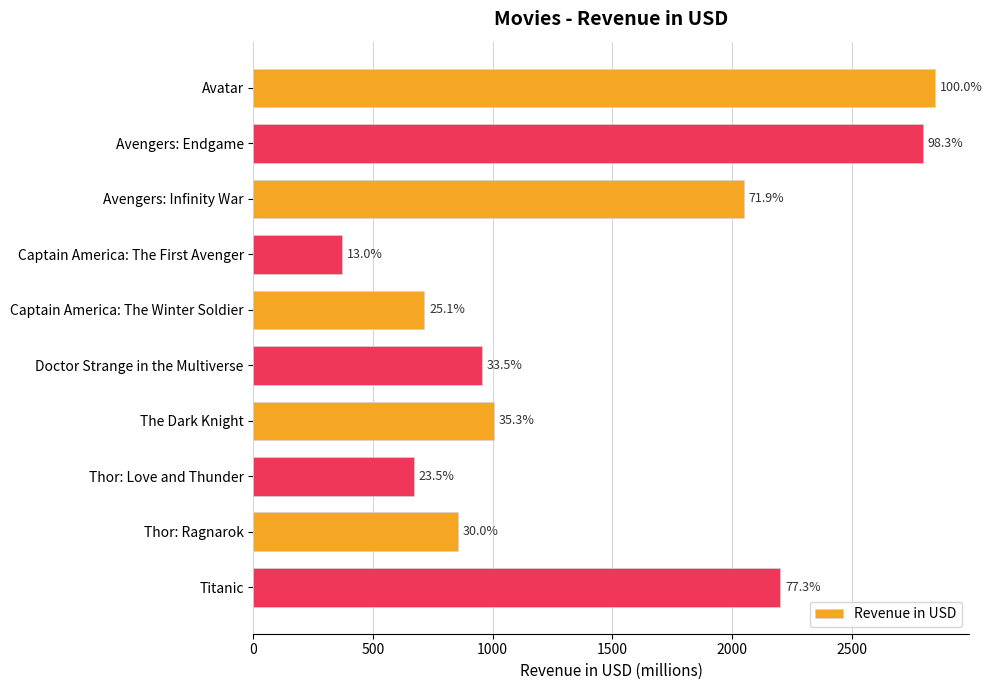

Does the chart contain any negative values?

No